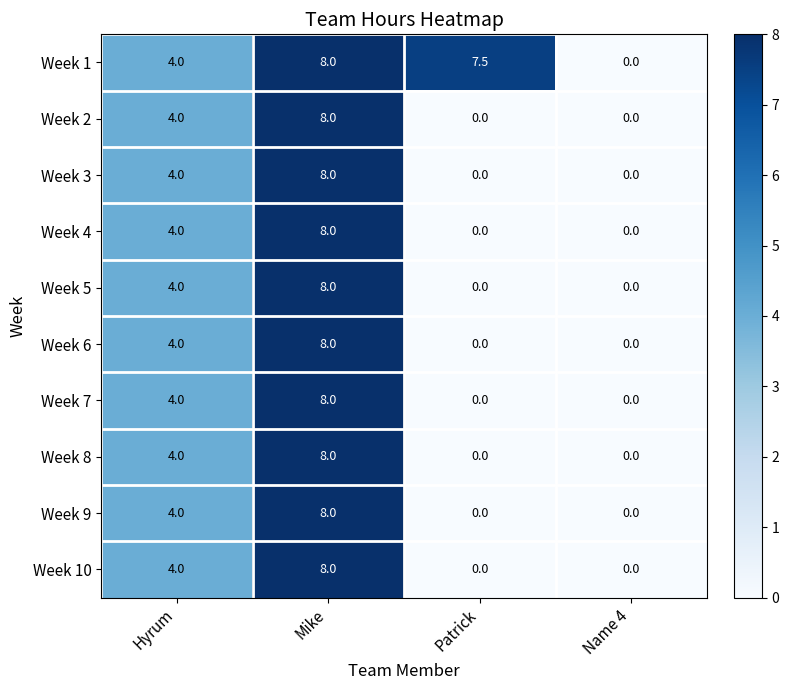

What is the difference between the second highest and second lowest values in the Week 2 series?

4.0